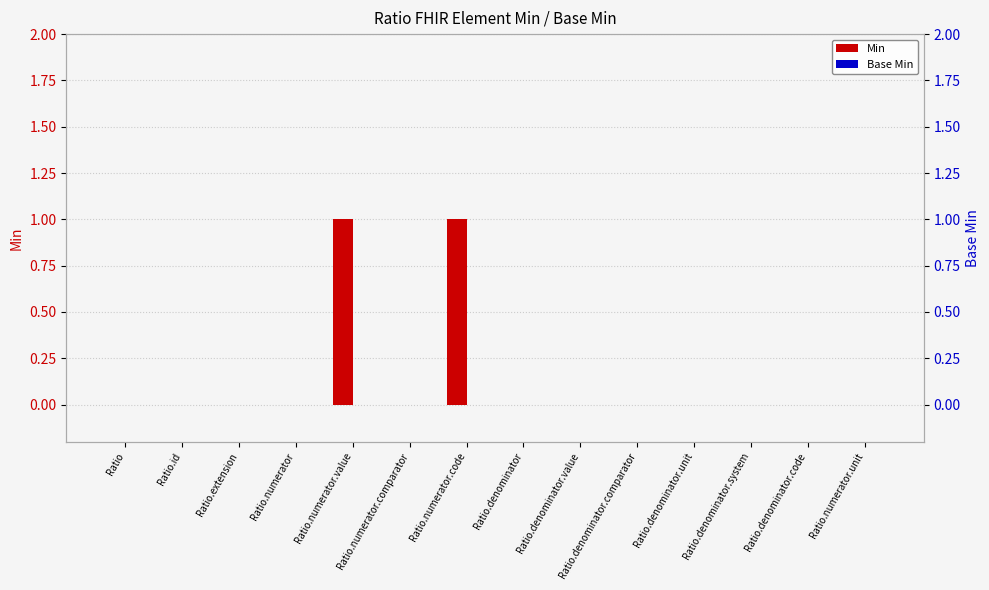

Which has a higher value, Ratio.denominator or Ratio.denominator.unit?

Ratio.denominator